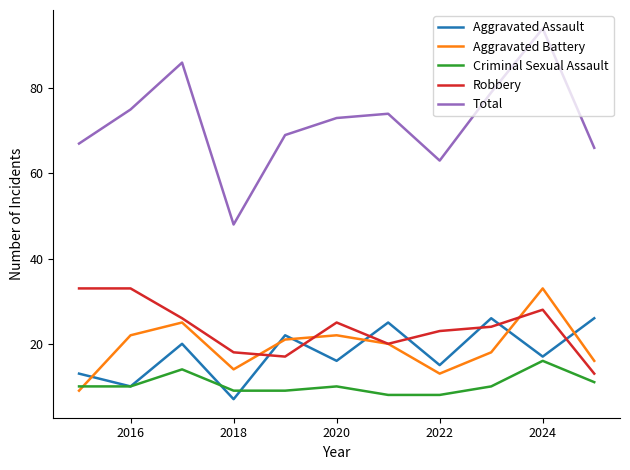

Does the chart display data point markers on the line(s)?

No